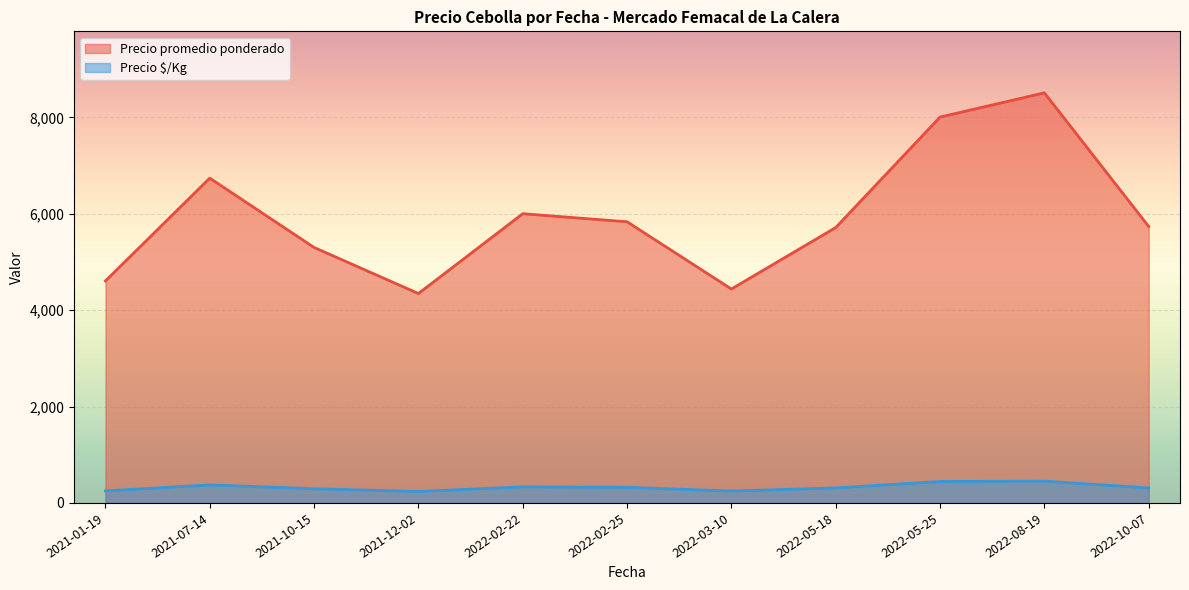

Which category has the highest value across all series?

2022-08-19